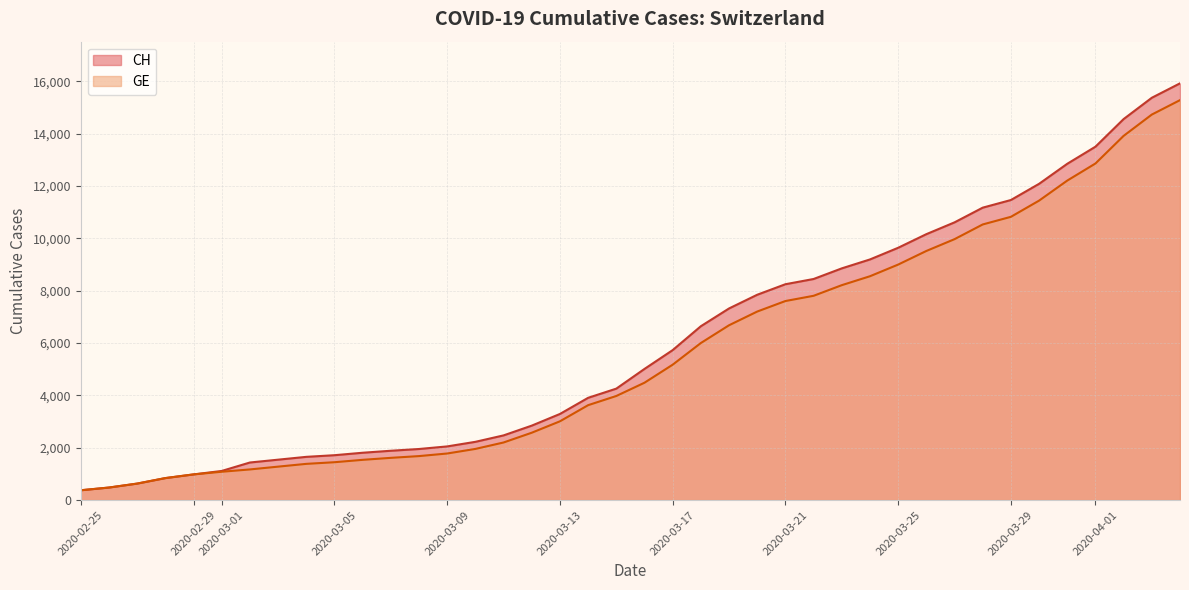

What is the difference between the highest and lowest values at 2020-03-30?

642